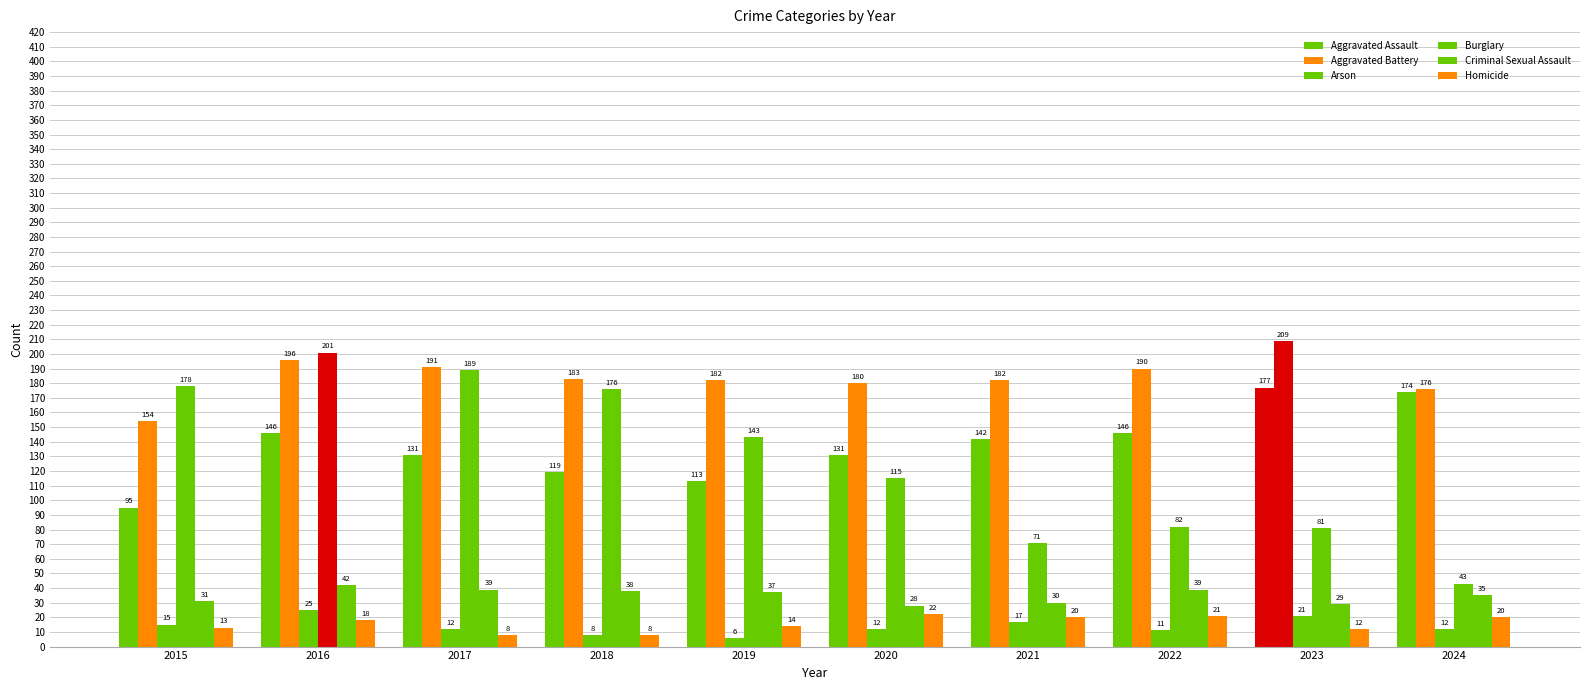

At which category is the sum across all series the highest?

2016